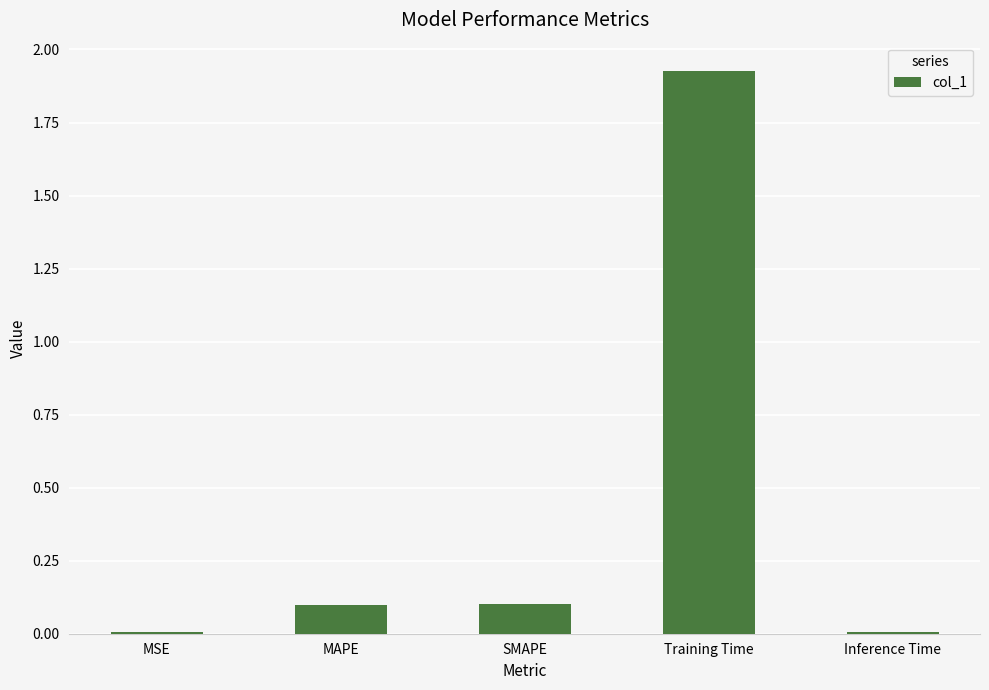

Are the bars grouped side by side (vs. stacked)?

No